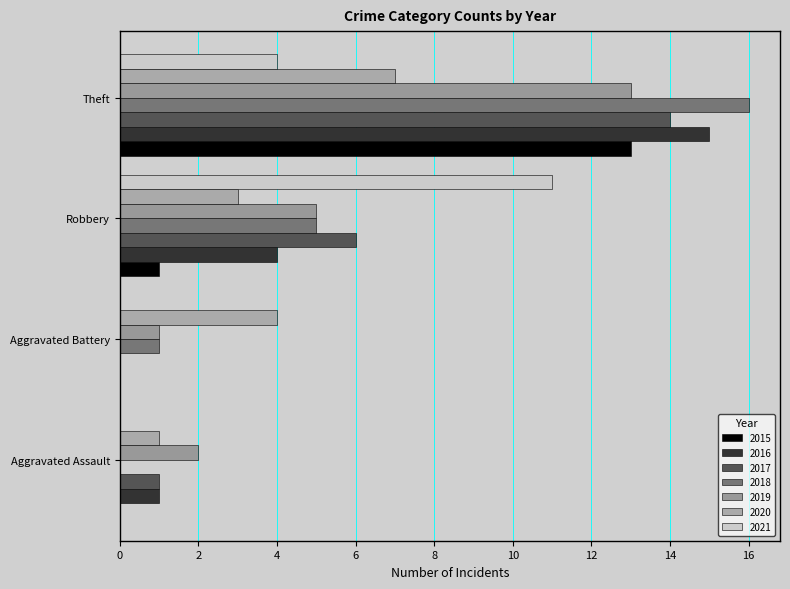

How many values in 2016 are above zero?

3